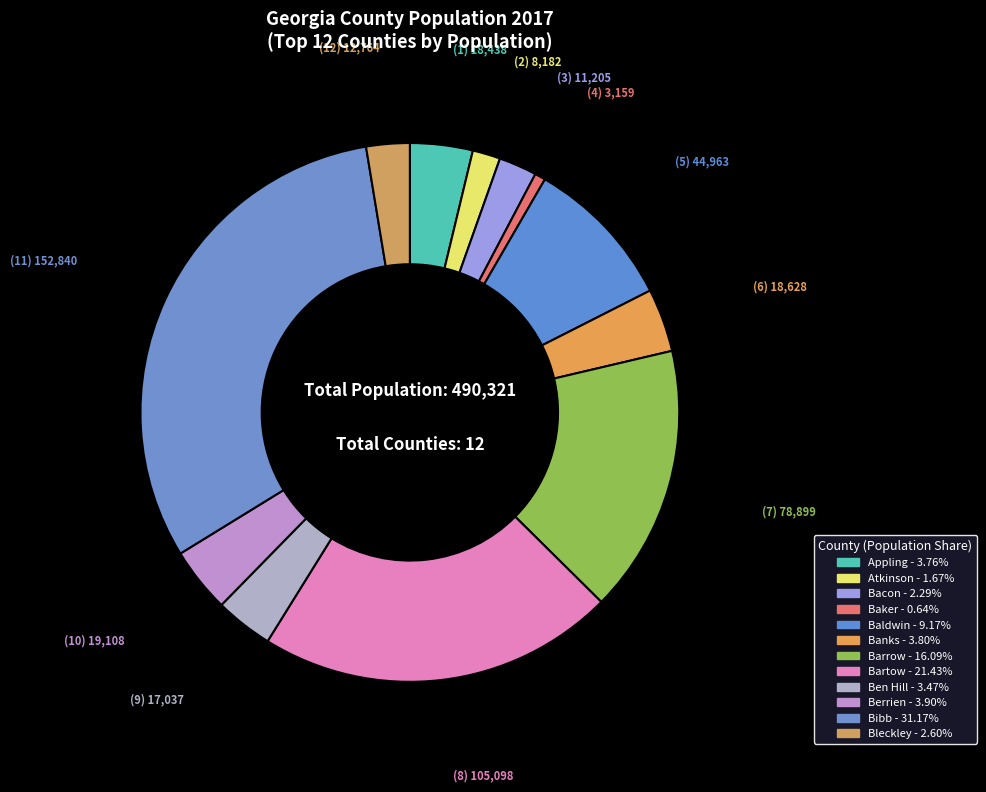

Which slice is the largest?

Bibb